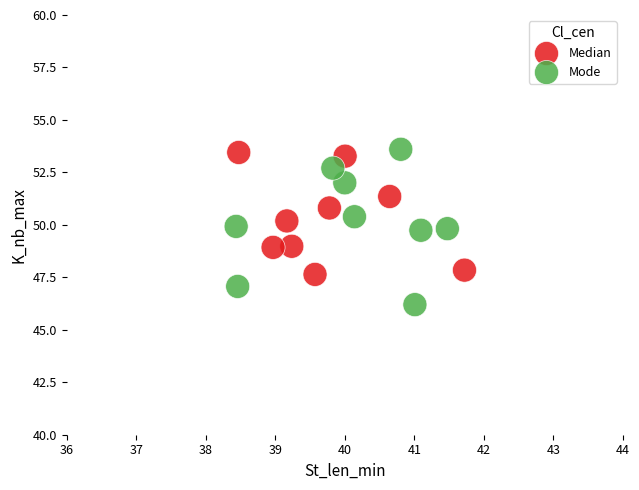

Which series contains the lowest Y value?

Mode